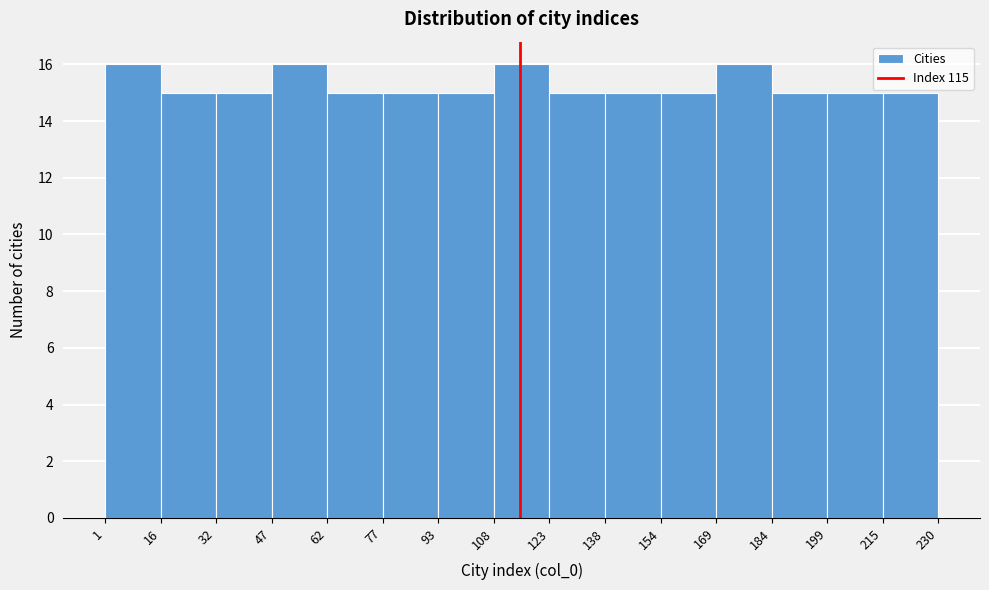

Reading left to right, transcribe this chart: for each bar, give the range it covers on the x-axis and its height. The values are not printed on the chart, so give them approximately, as read against the axis.

1 to 16: 16
16 to 32: 15
32 to 47: 15
47 to 62: 16
62 to 77: 15
77 to 93: 15
93 to 108: 15
108 to 123: 16
123 to 138: 15
138 to 154: 15
154 to 169: 15
169 to 184: 16
184 to 199: 15
199 to 215: 15
215 to 230: 15